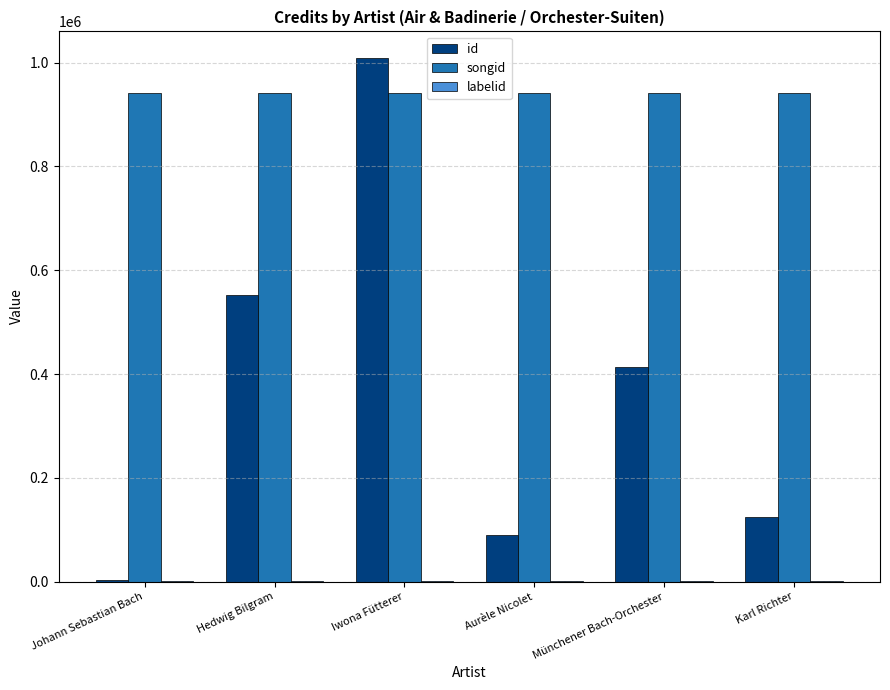

Which series has the widest spread of values?

id